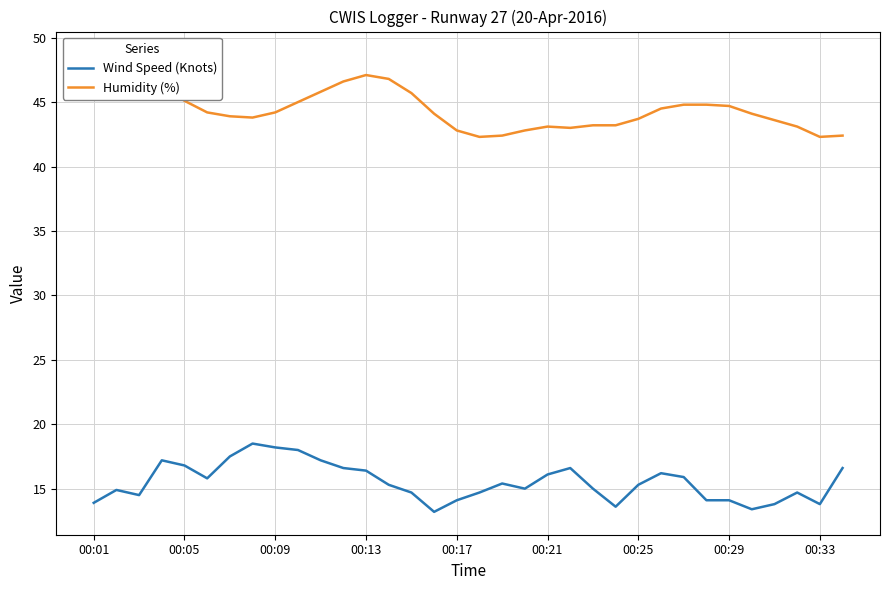

What is the maximum value for Wind Speed (Knots)?

18.5